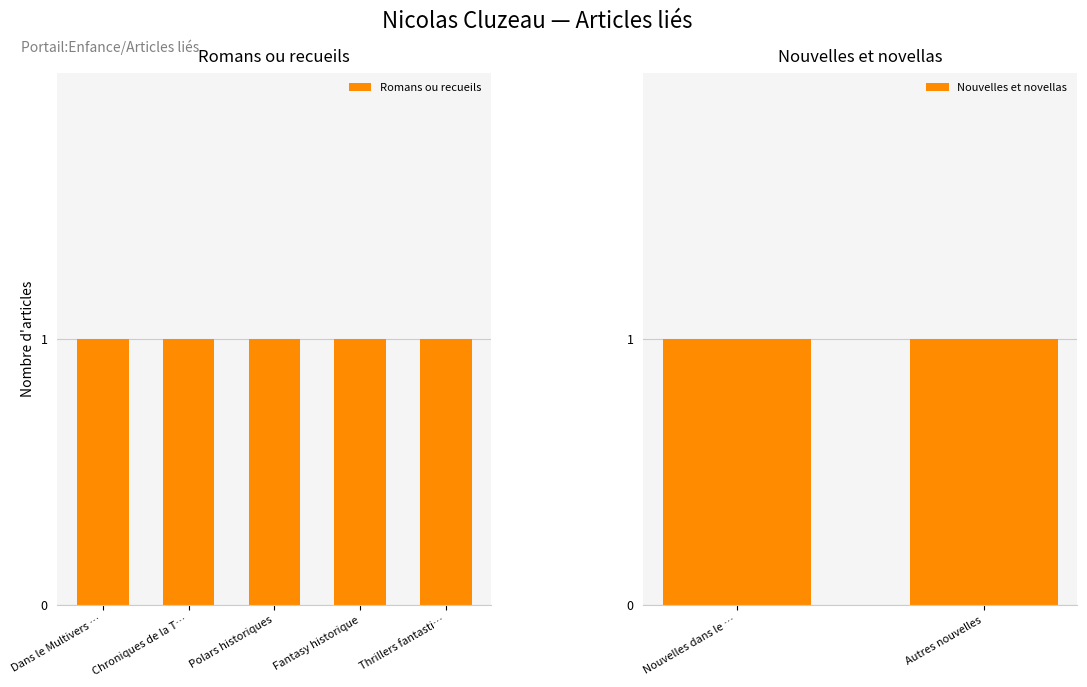

How many groups of bars are there?

5